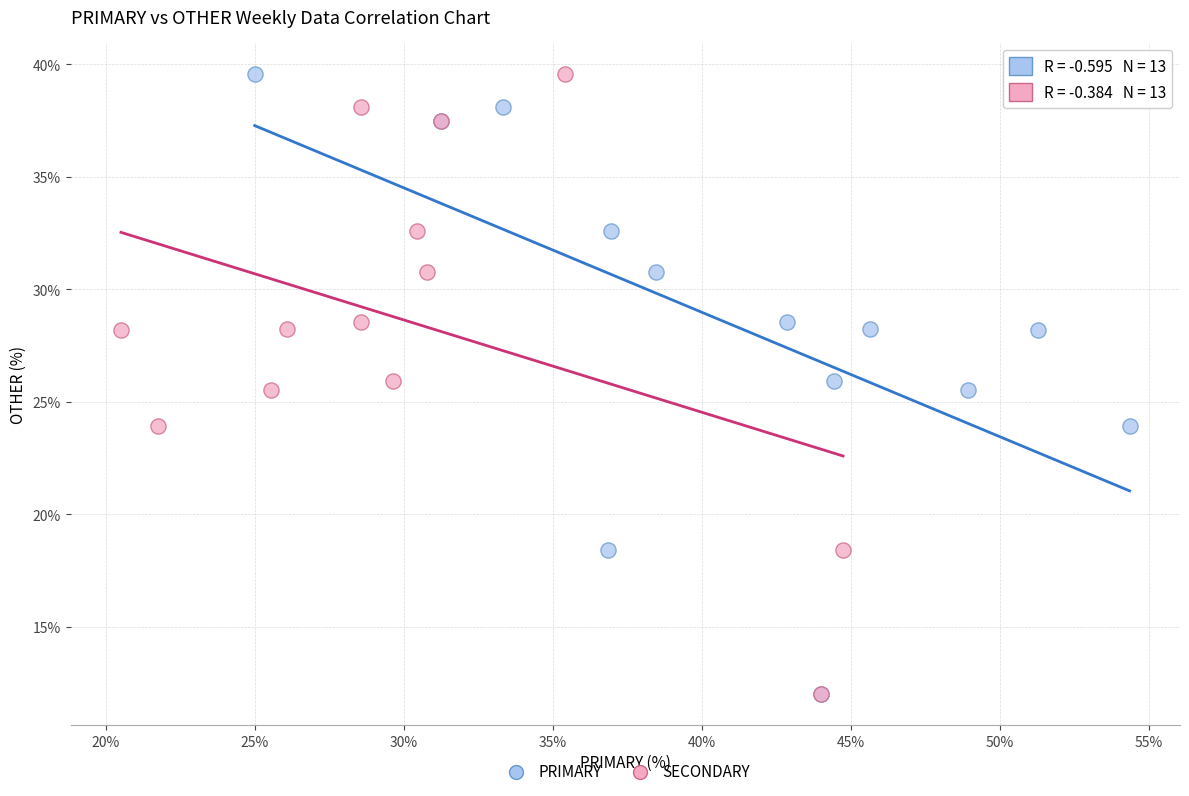

What are all the series names shown in the legend?

PRIMARY, SECONDARY